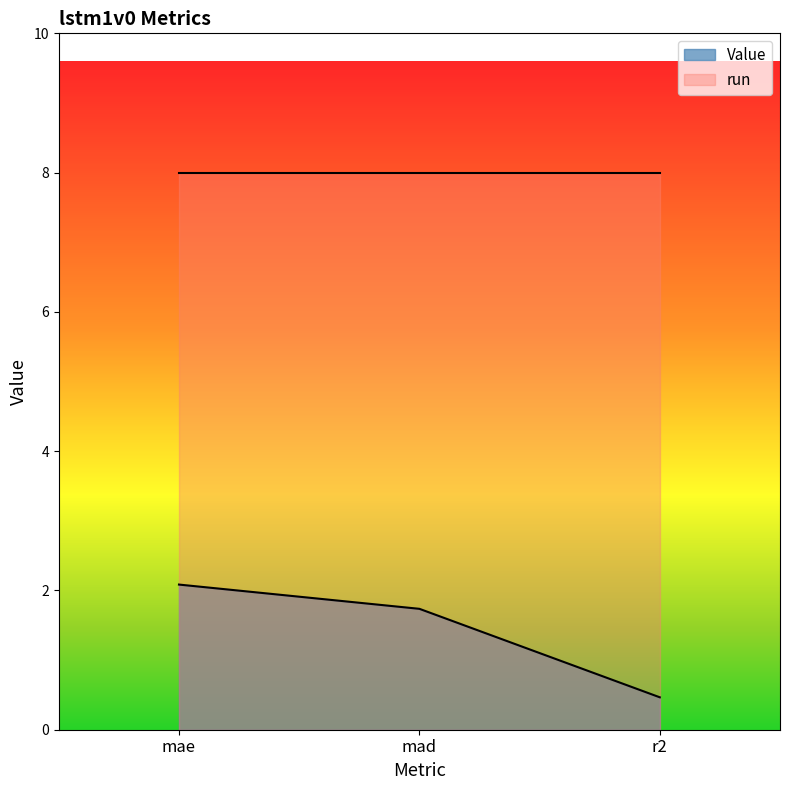

What is the greatest value displayed?

8.0